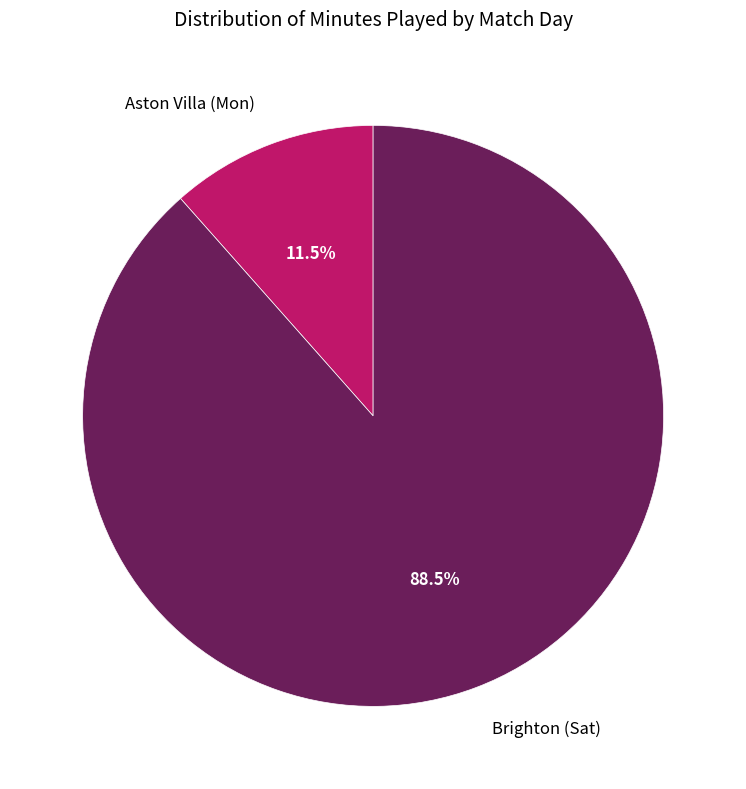

Which category has the biggest portion of the pie?

Brighton (Sat)